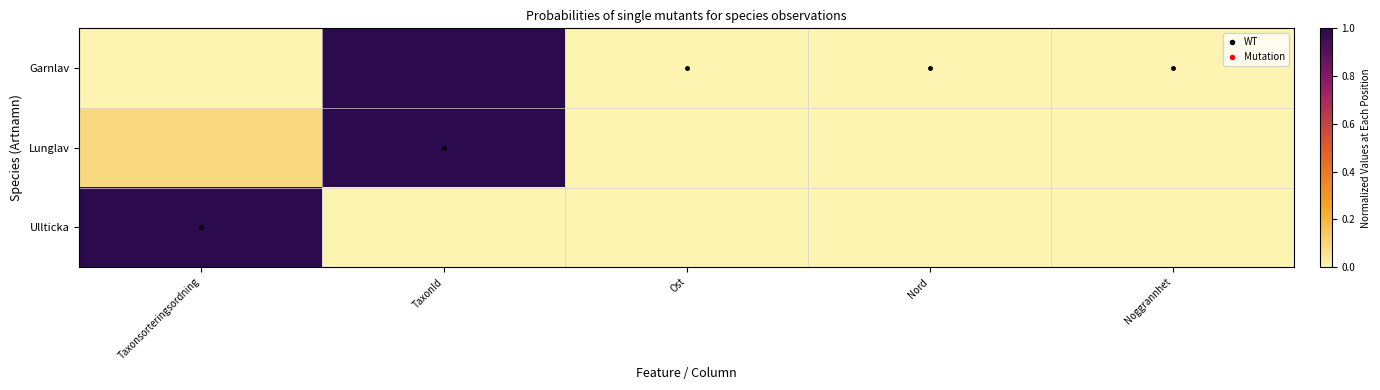

Which series has the widest spread of values?

Lunglav